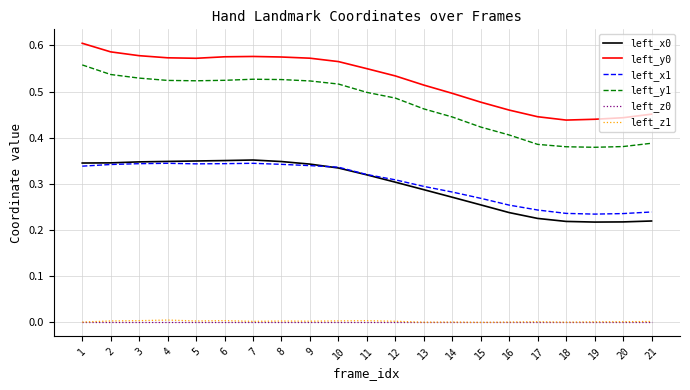

What is the sum of the left_y0 values at 19 and 17?

0.9